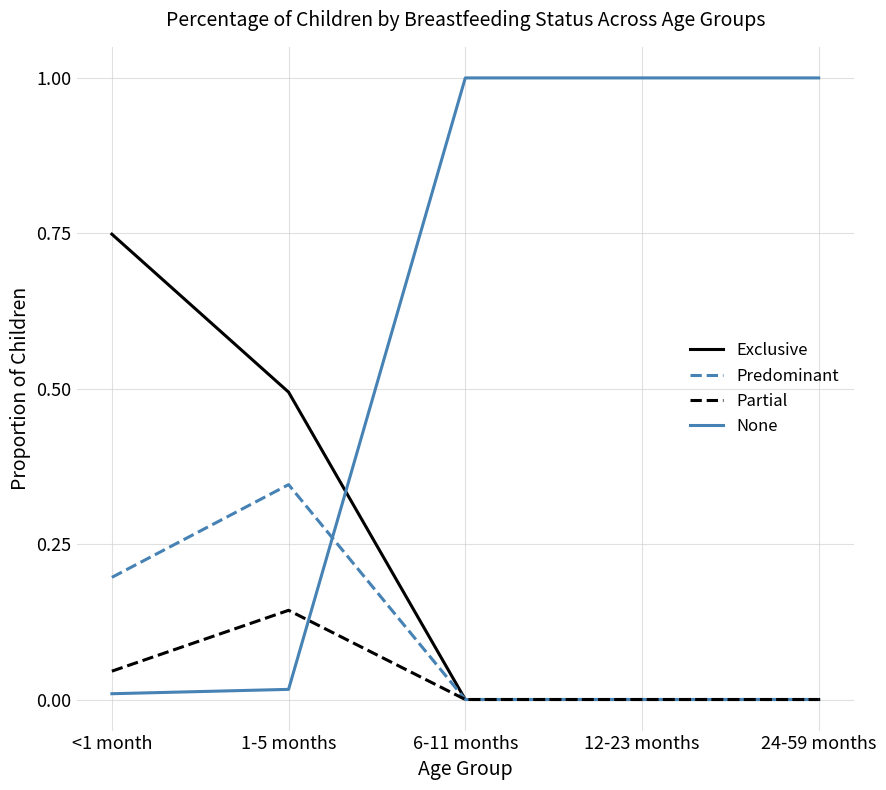

True or false: None has a value of 0.5 at 6-11 months.

False